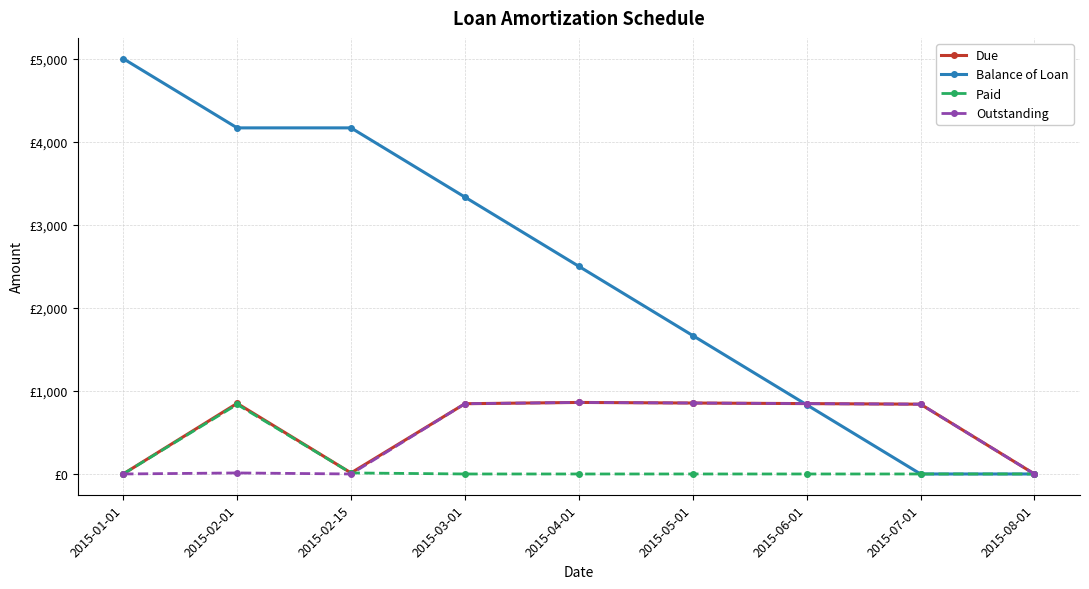

In Outstanding, how many points are higher than both neighbors (excluding endpoints)?

2